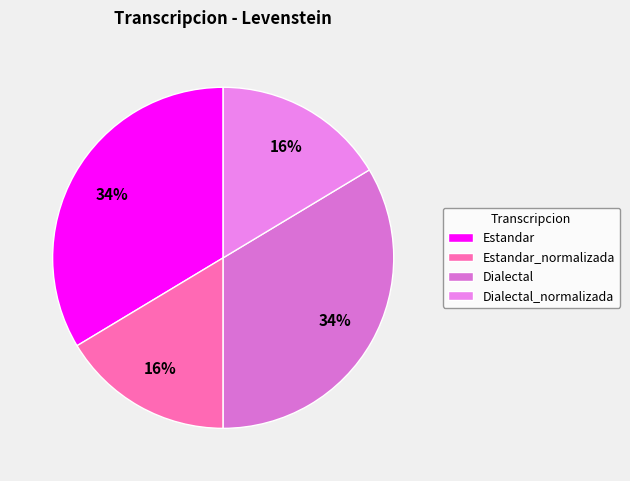

True or false: Dialectal accounts for 34% of the total.

True